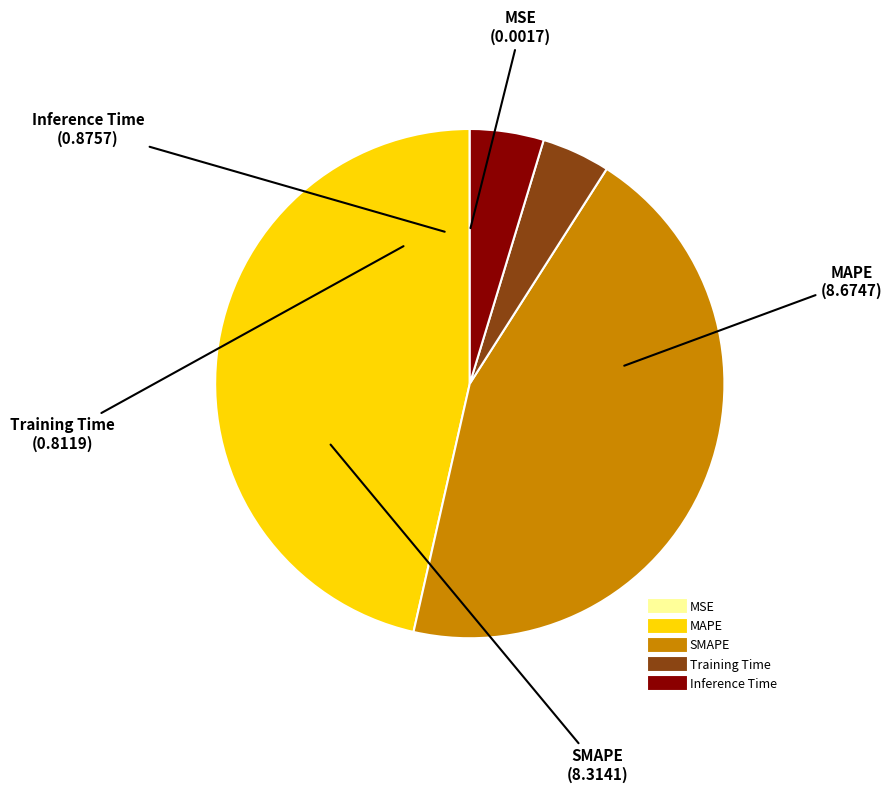

Which slice is the largest?

MAPE